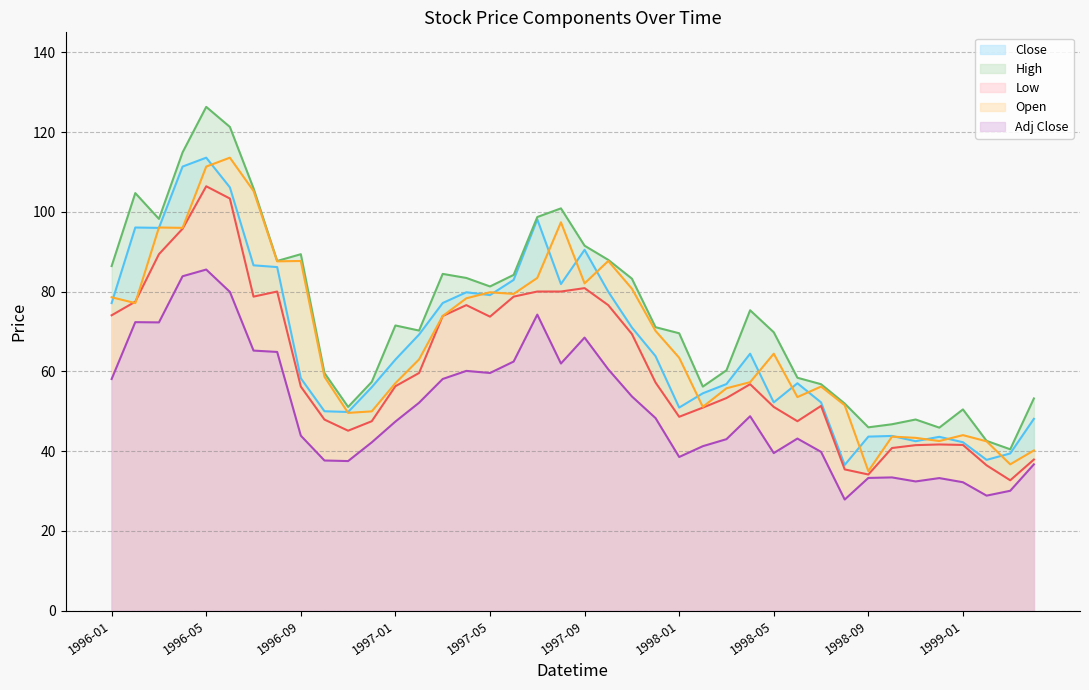

At how many categories does at least one series exceed 87?

12